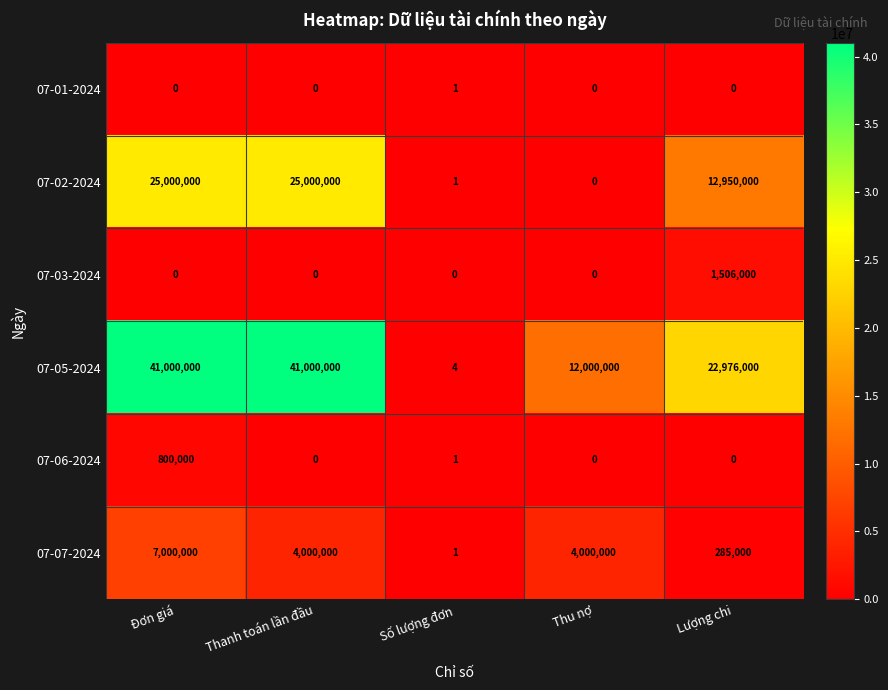

What is the total value across all series at Số lượng đơn?

8